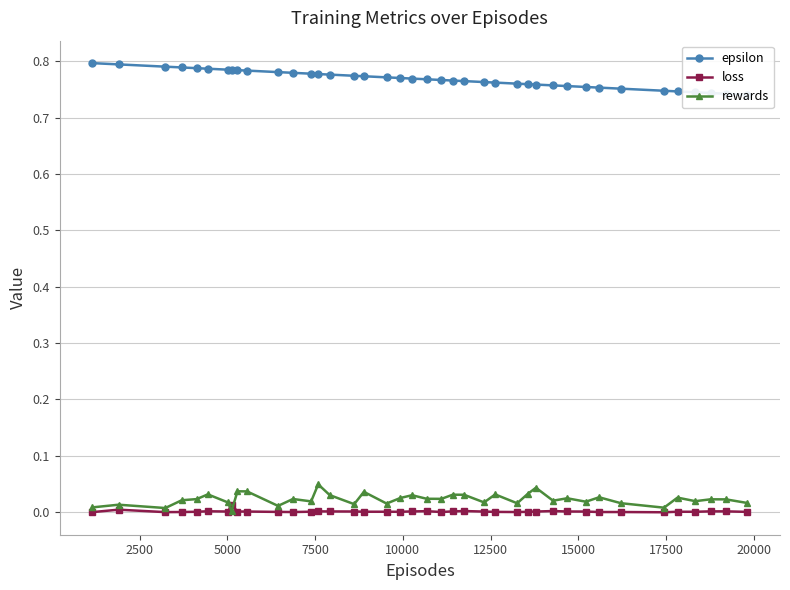

What is the maximum value for epsilon?

0.8